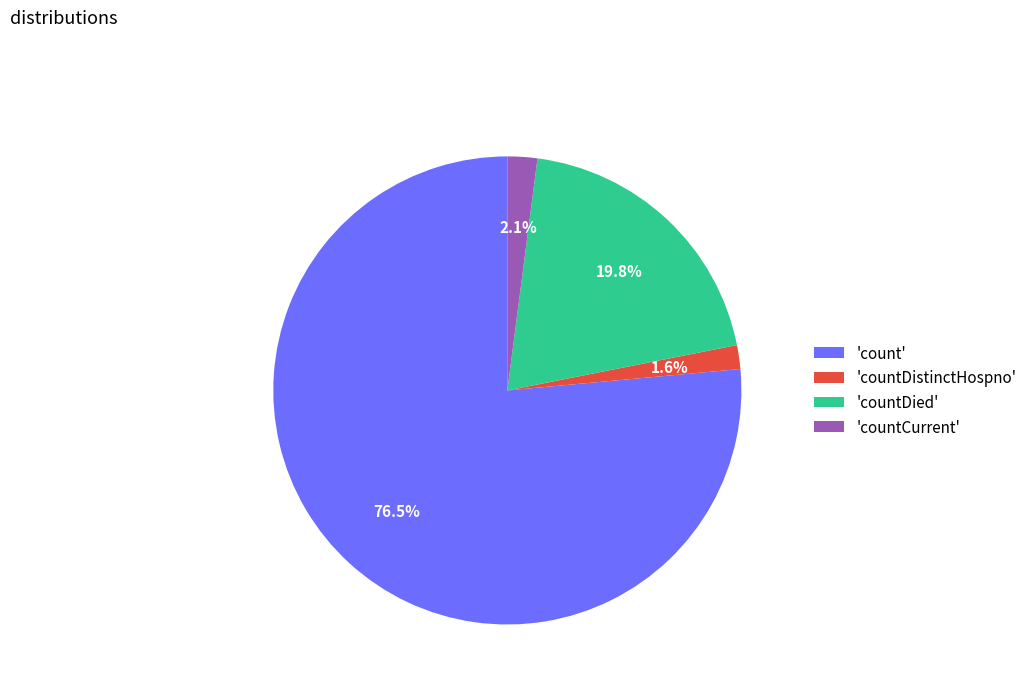

Which slice represents more than half of the pie?

'count'